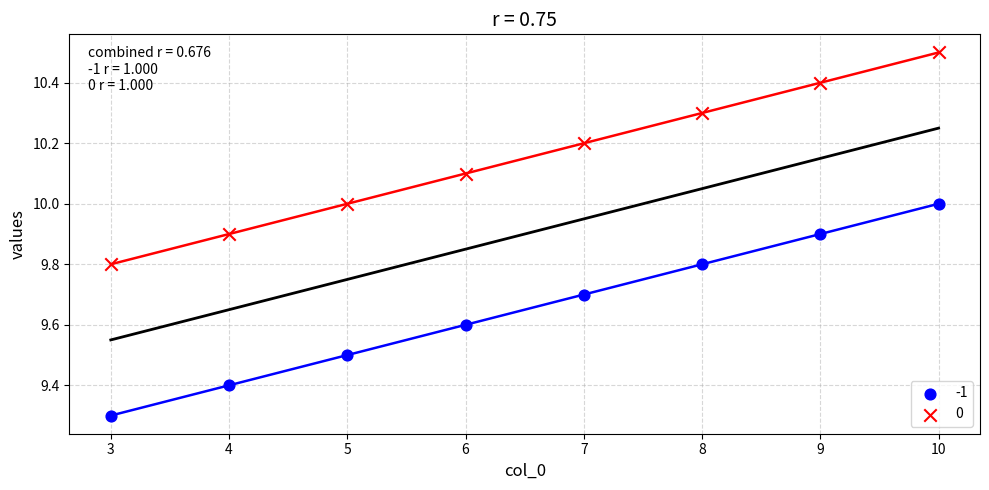

Across all series, what Y value is closest to 9?

9.3